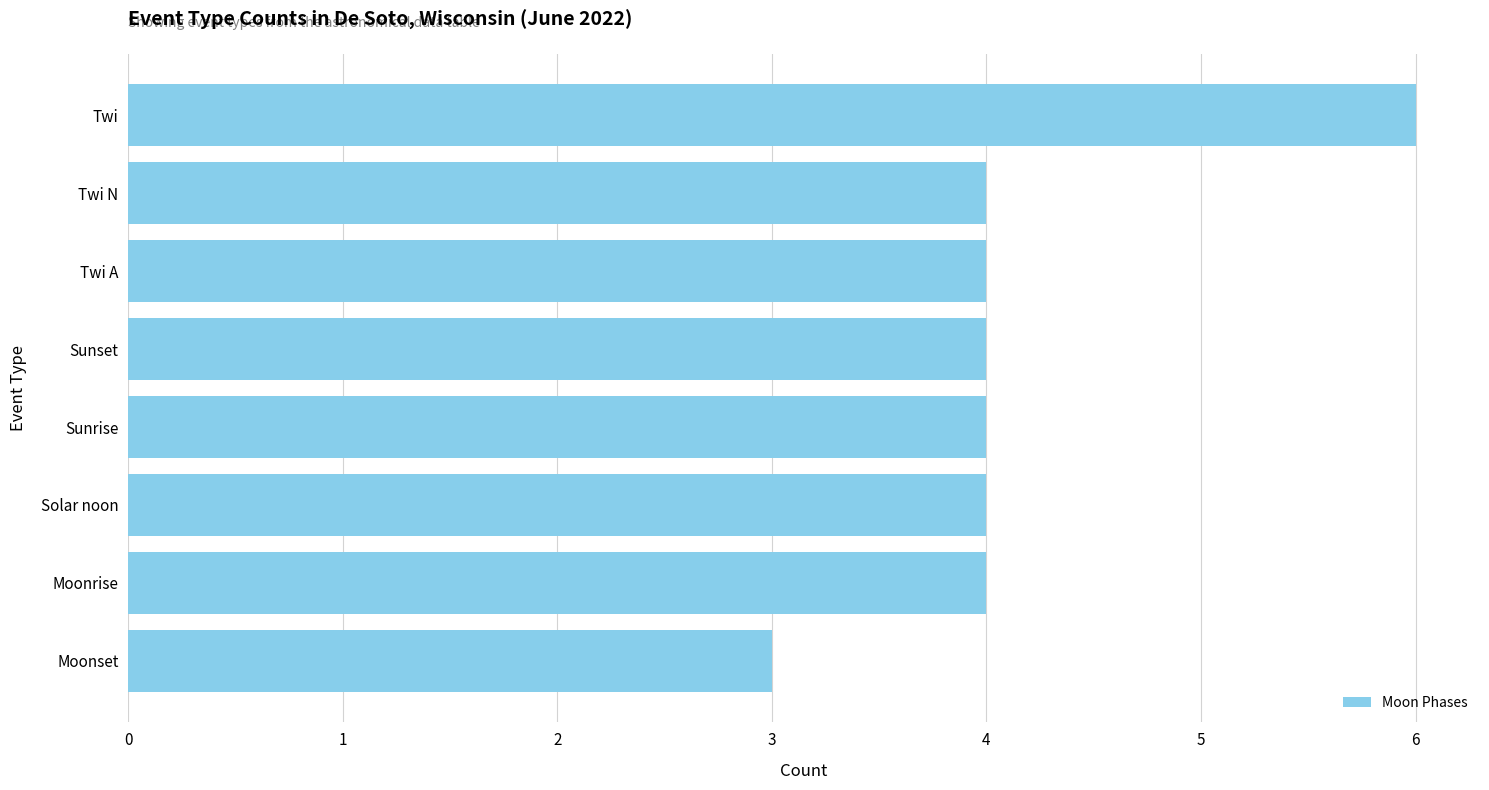

What is the label of the 2nd bar from the top?

Twi N